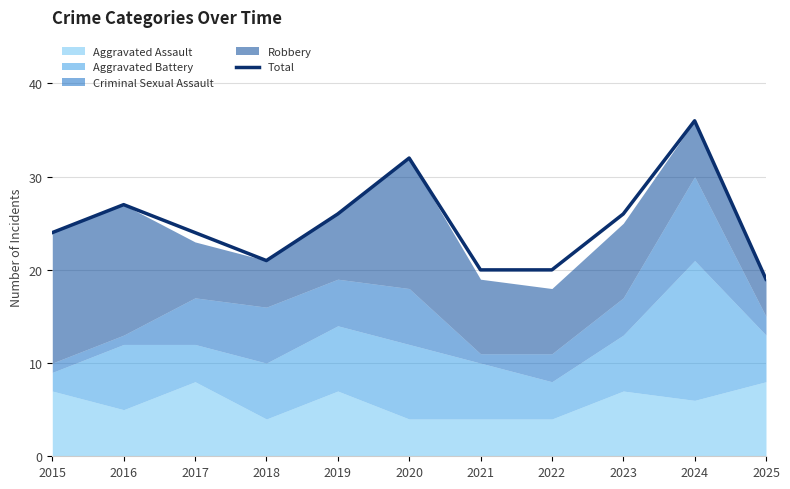

Reading left to right, list all the values displayed in this chart.

24	27	24	21	26	32	20	20	26	36	19